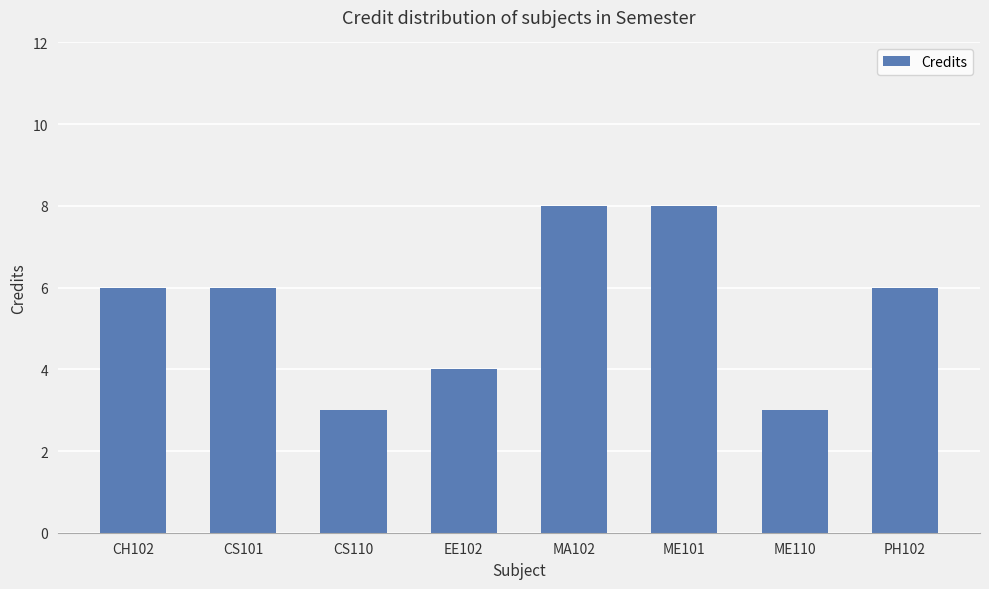

What is the sum of all values?

44